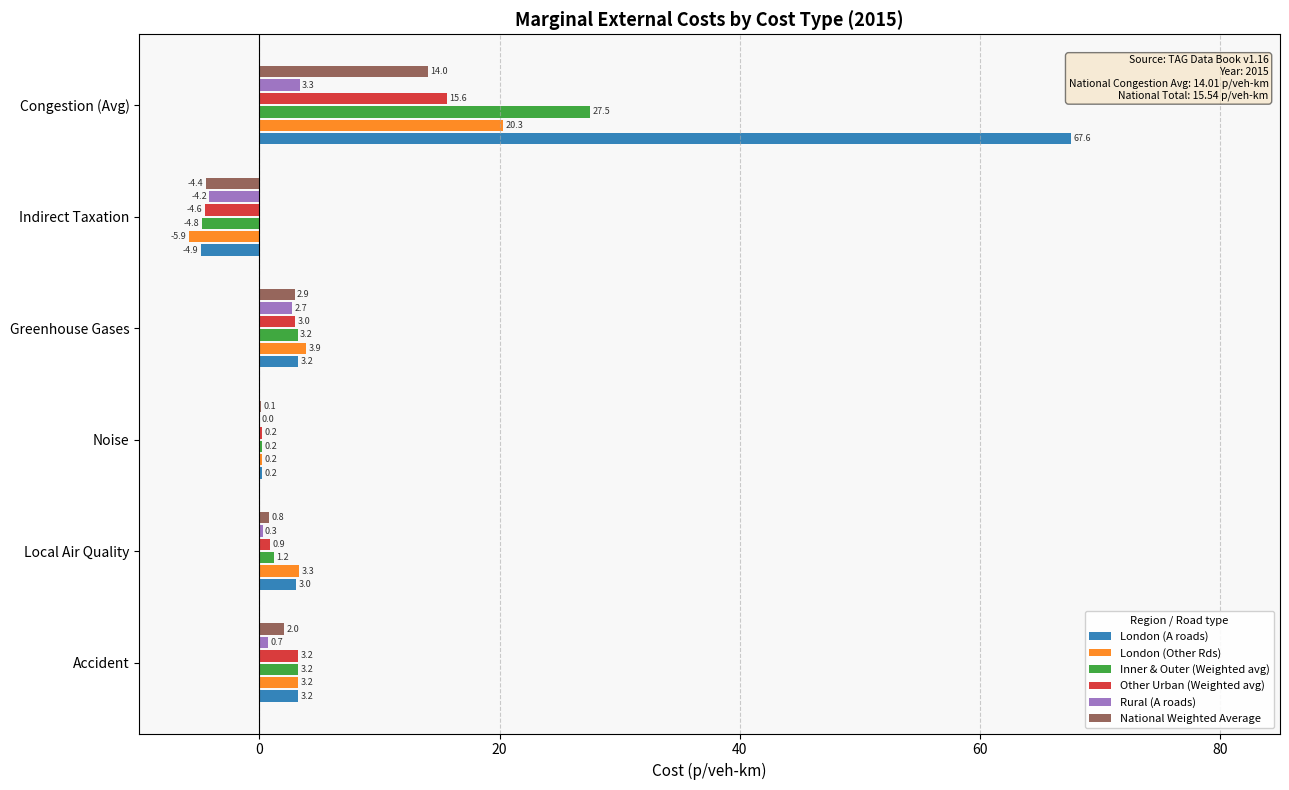

Which series changed the most between Accident and Greenhouse Gases?

Rural (A roads)